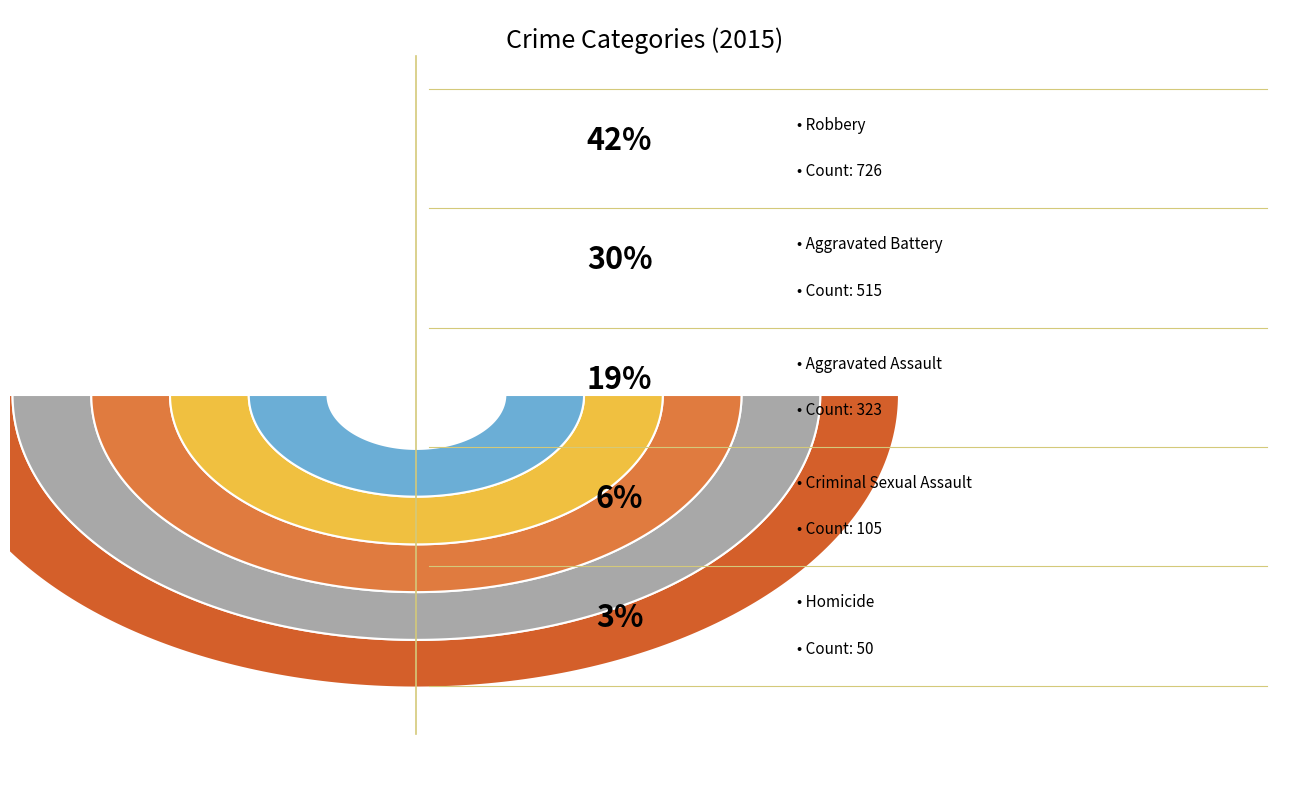

Combined, what portion of the pie is Aggravated Battery and Robbery?

72.2%